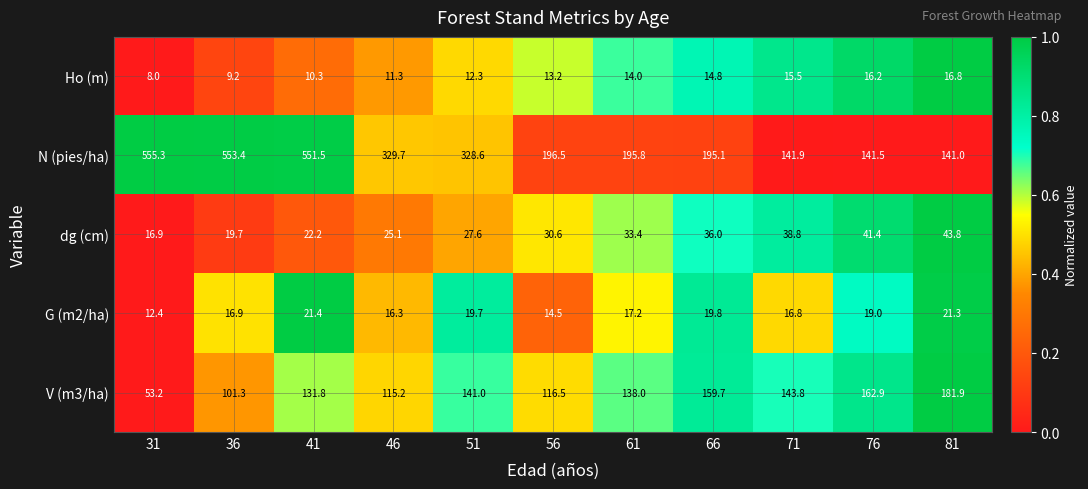

At which category does the chart reach its minimum across all series?

31